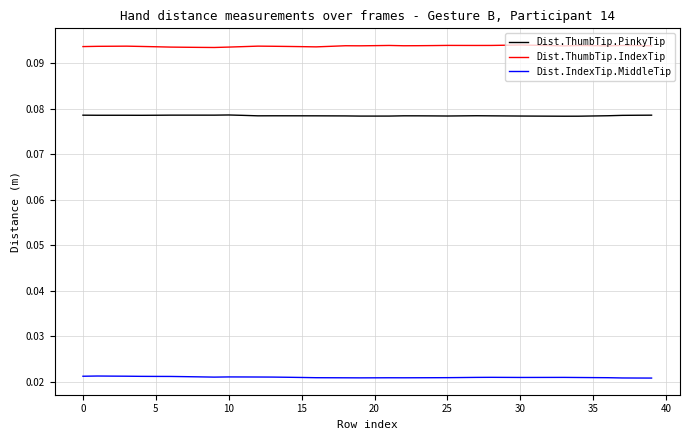

Rank the series by their maximum value, from highest to lowest.

Dist.ThumbTip.IndexTip, Dist.ThumbTip.PinkyTip, Dist.IndexTip.MiddleTip